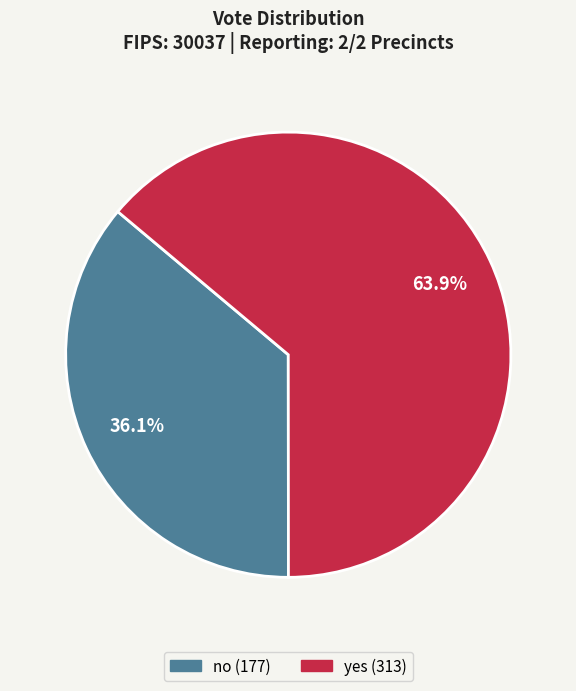

To the nearest percent, what is the average slice percentage?

50%